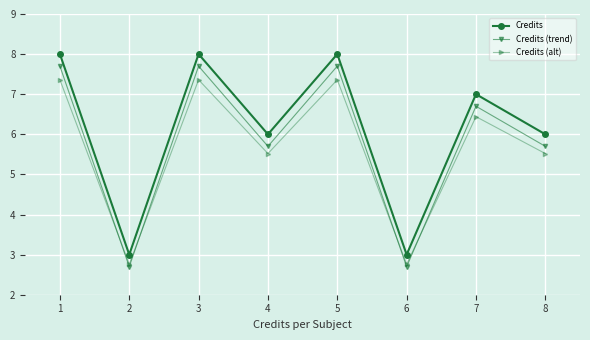

What is the value of the Credits (alt) point at the 1st from the left?

7.4